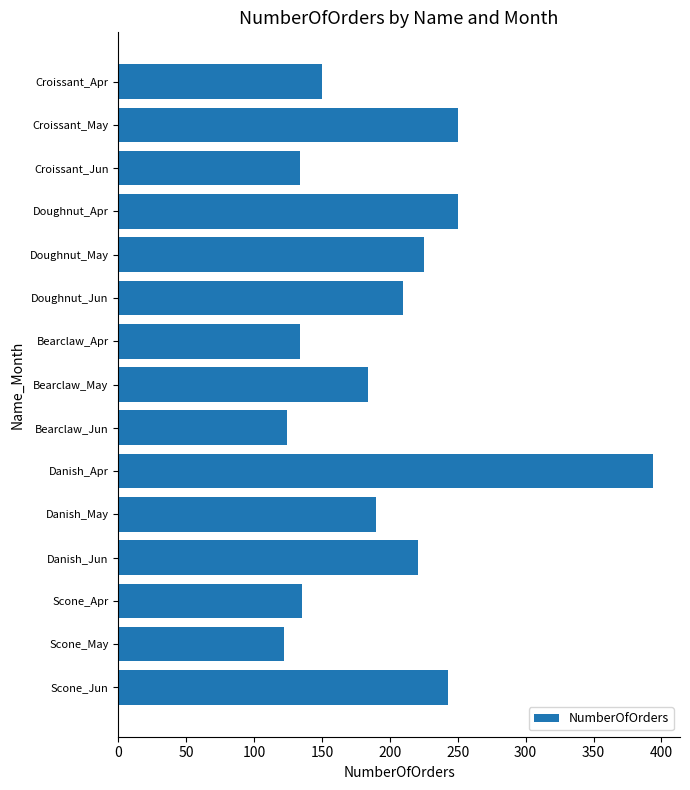

What is the ratio of the value at Bearclaw_Apr to the value at Scone_Jun?

0.6